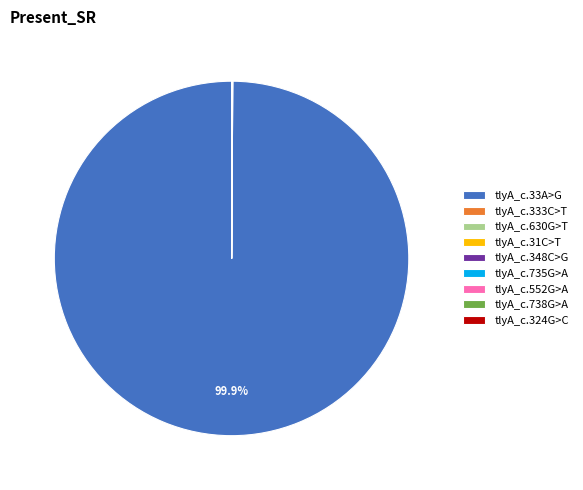

Which slice is the largest?

tlyA_c.33A>G